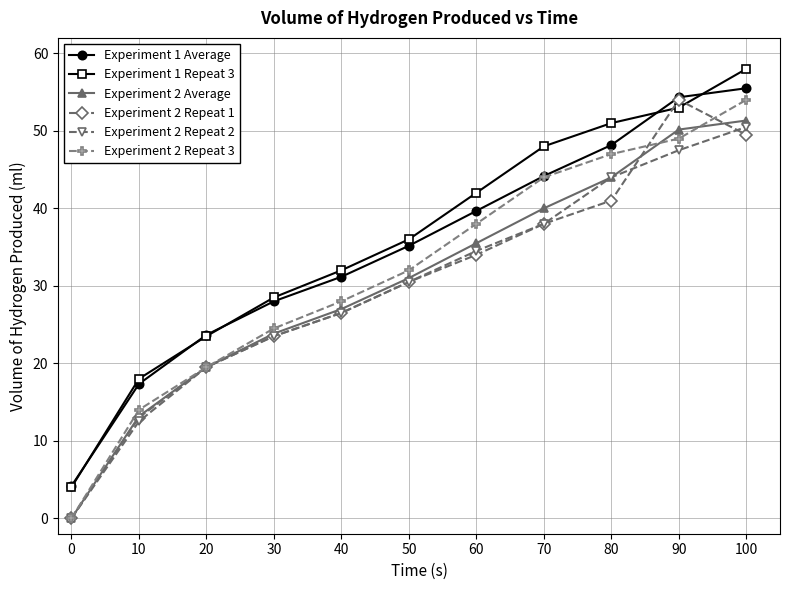

What is the total value across all series at 50?

195.2